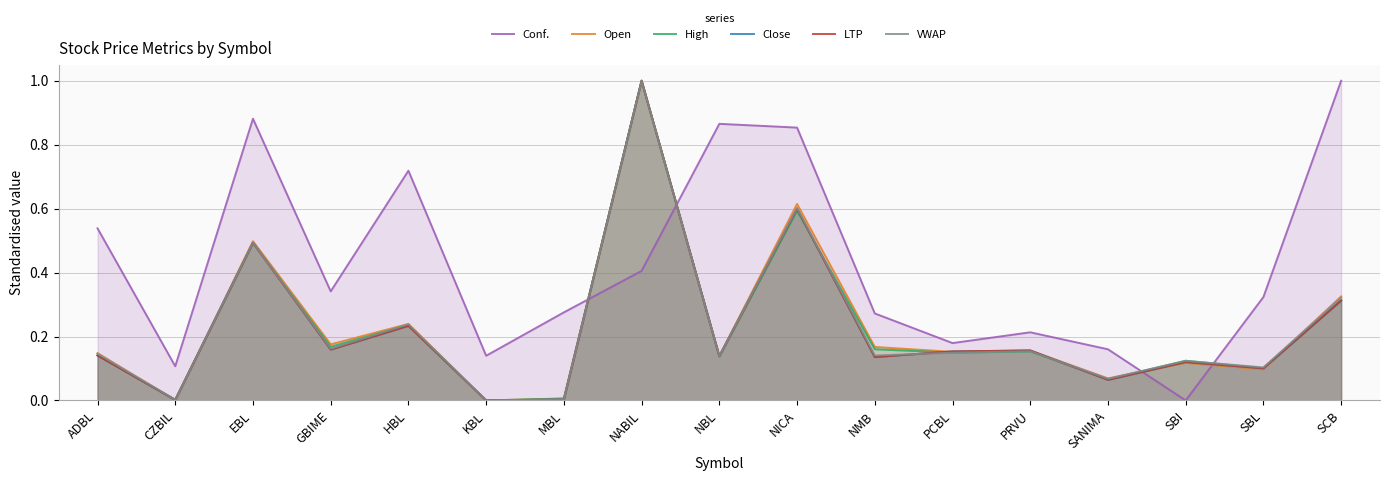

Which category has the lowest value in the LTP series?

KBL